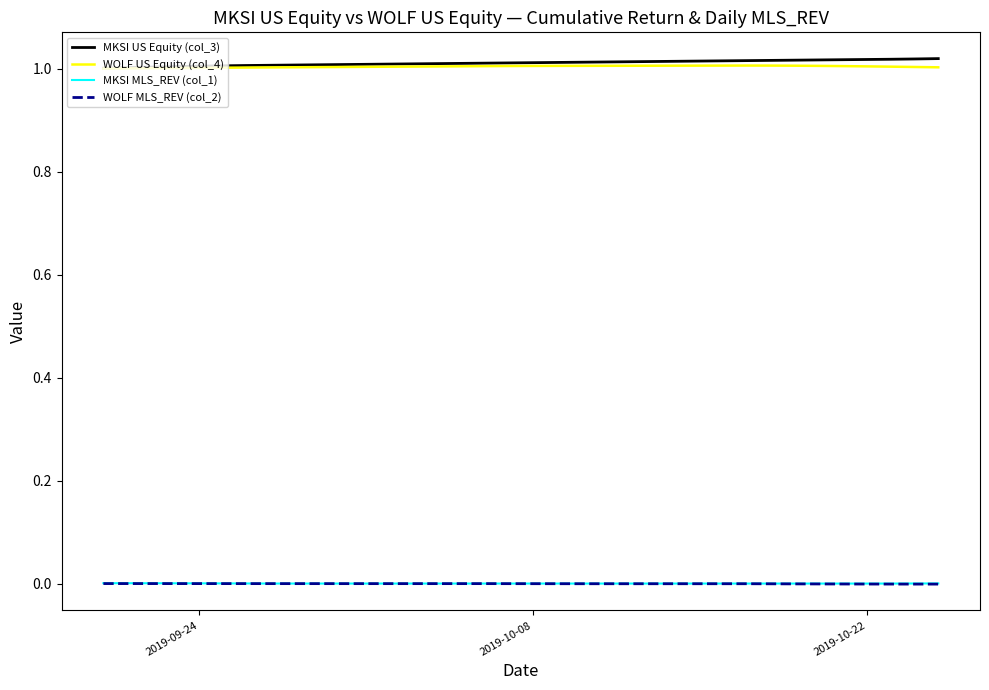

True or false: WOLF MLS_REV (col_2) and WOLF US Equity (col_4) intersect in this chart.

False